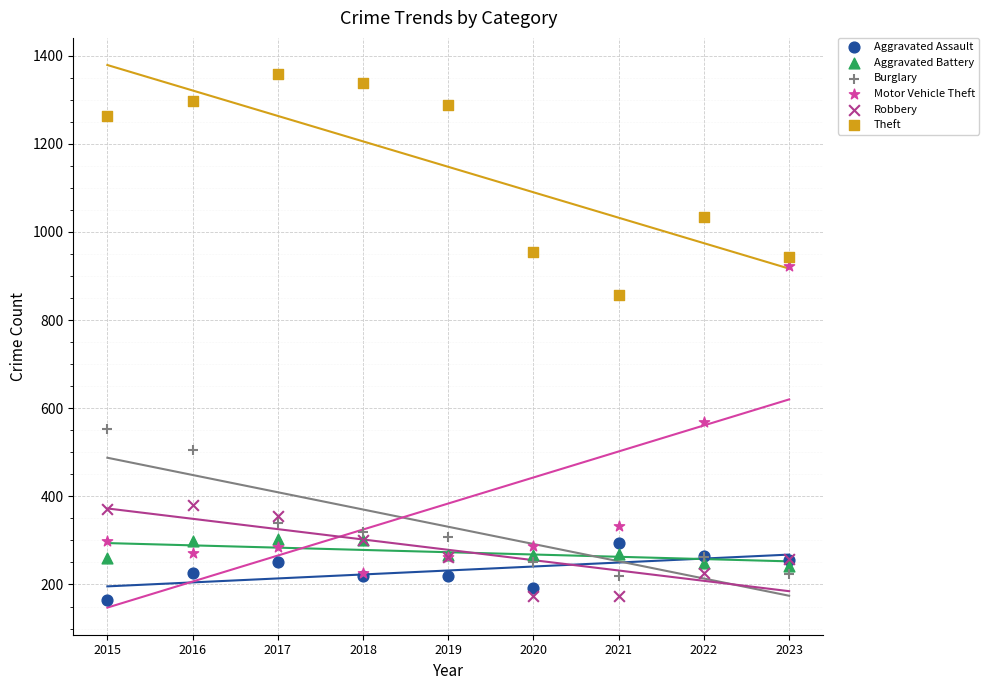

Across all series, what Y value is closest to 761?

856